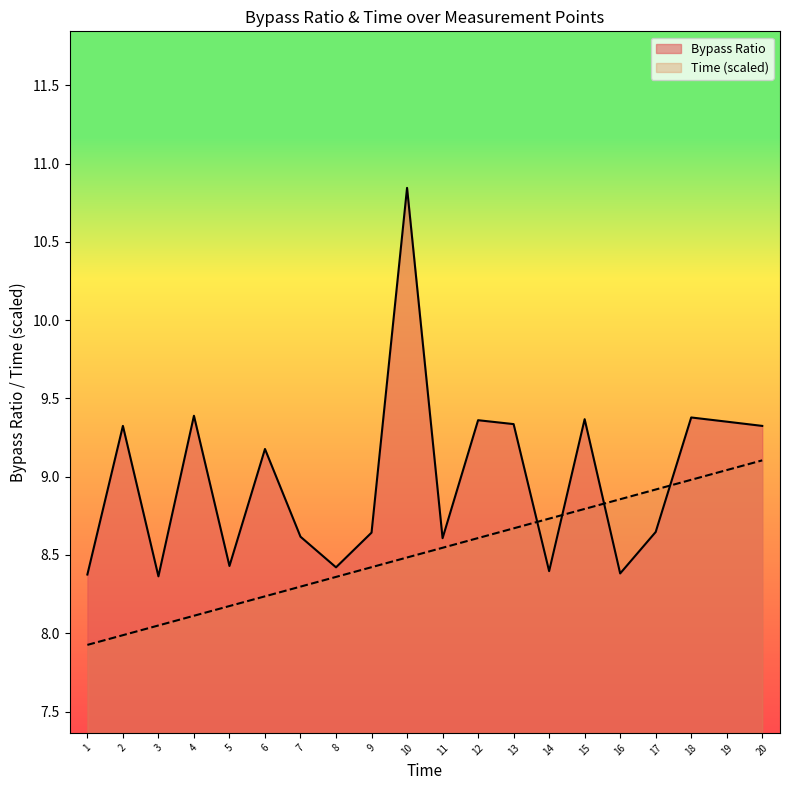

Where does the Time series first go above 8?

3